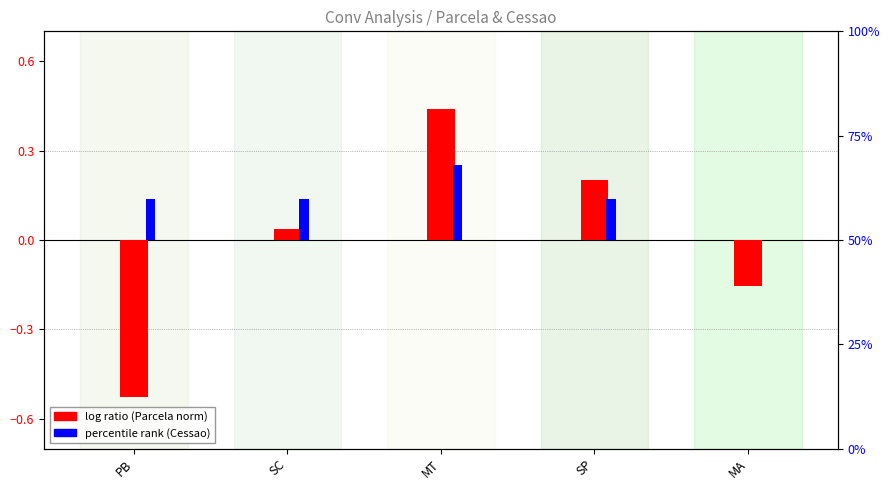

What is the total value across all series at MT?

0.7